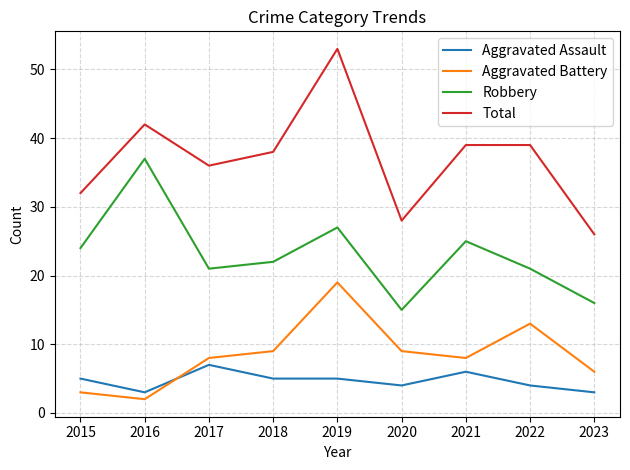

The Aggravated Battery series shows 3 at 2015. True or false?

True